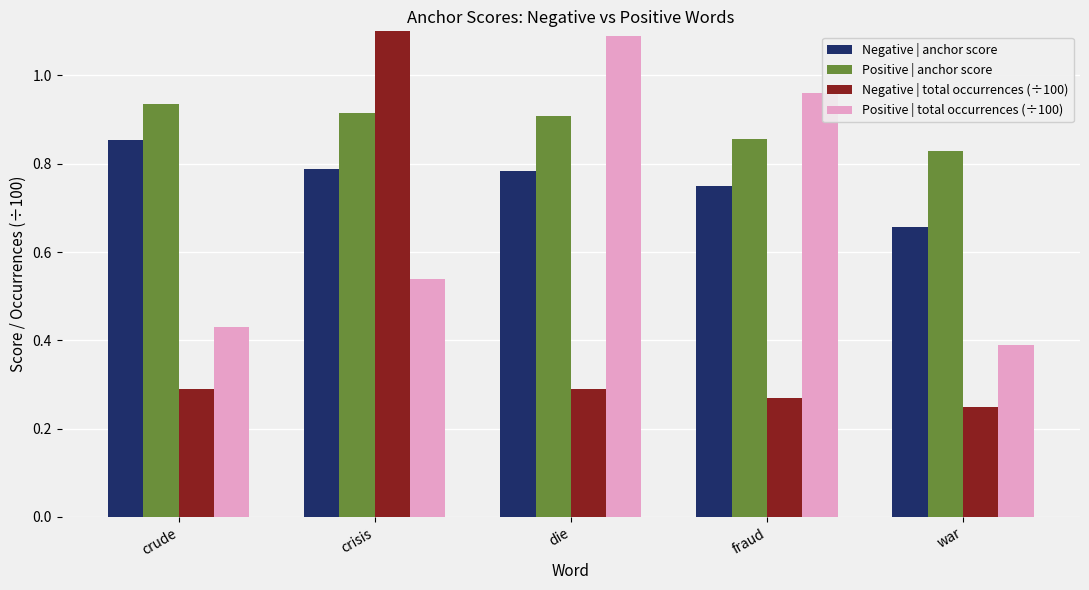

Is it true that Negative | anchor score equals 0.9 at crude?

True